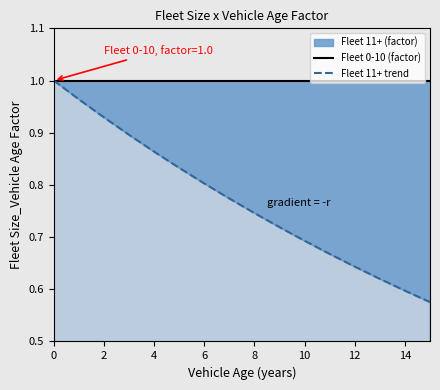

True or false: Fleet 0-10 (factor) has a value of 1.0 at 14.

True